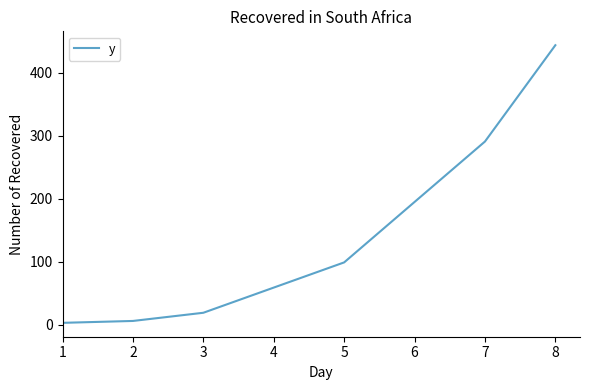

Approximately how many times larger is the value at 7 compared to 8?

0.7